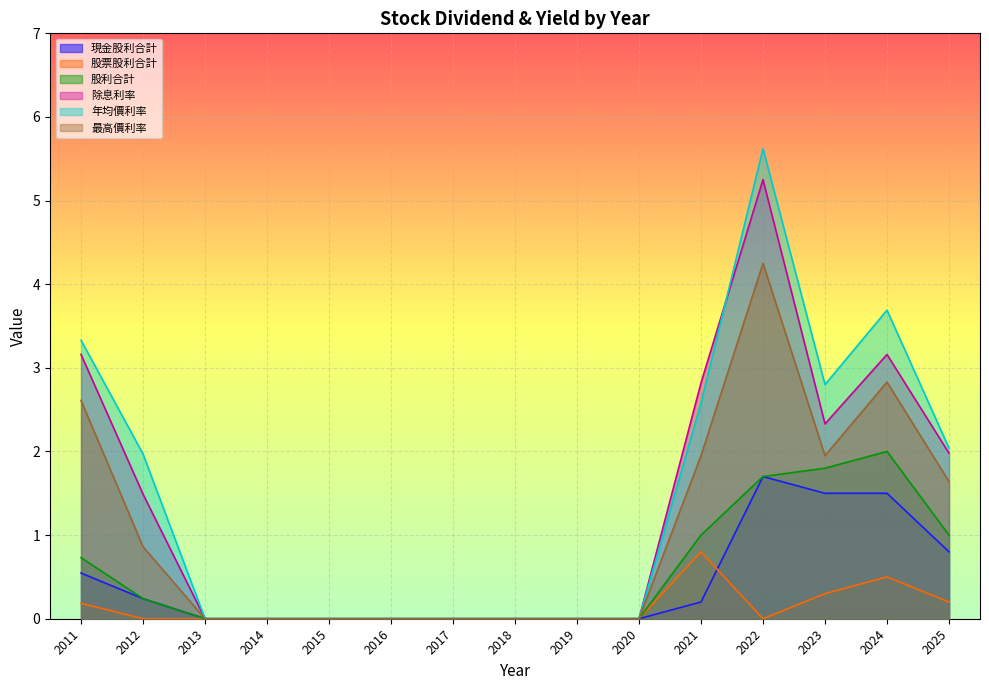

At which category does 股票股利合計 reach its first local peak?

2021